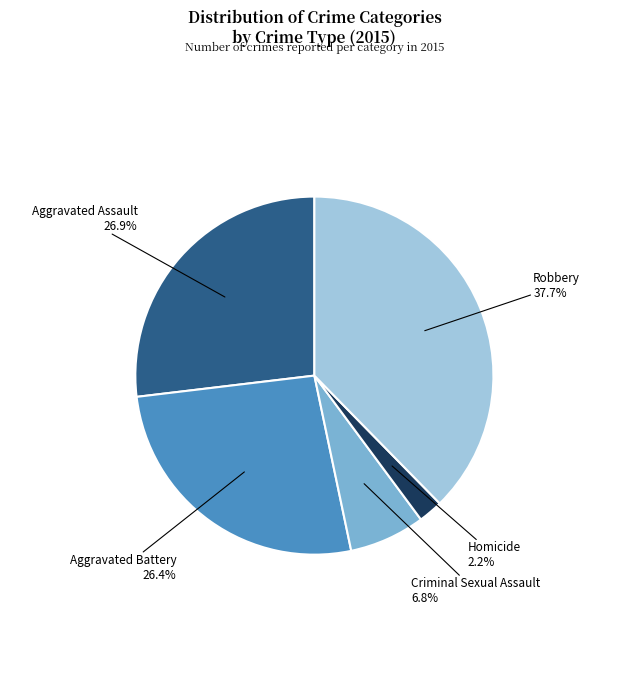

Is there a majority slice in this chart?

No